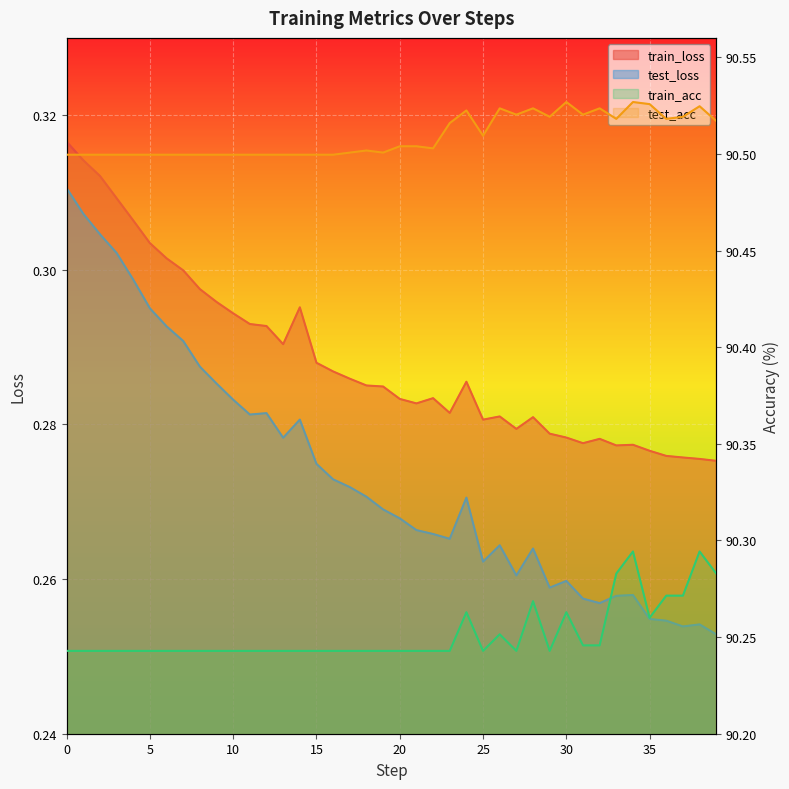

What is the total value across all series at 19?

181.3